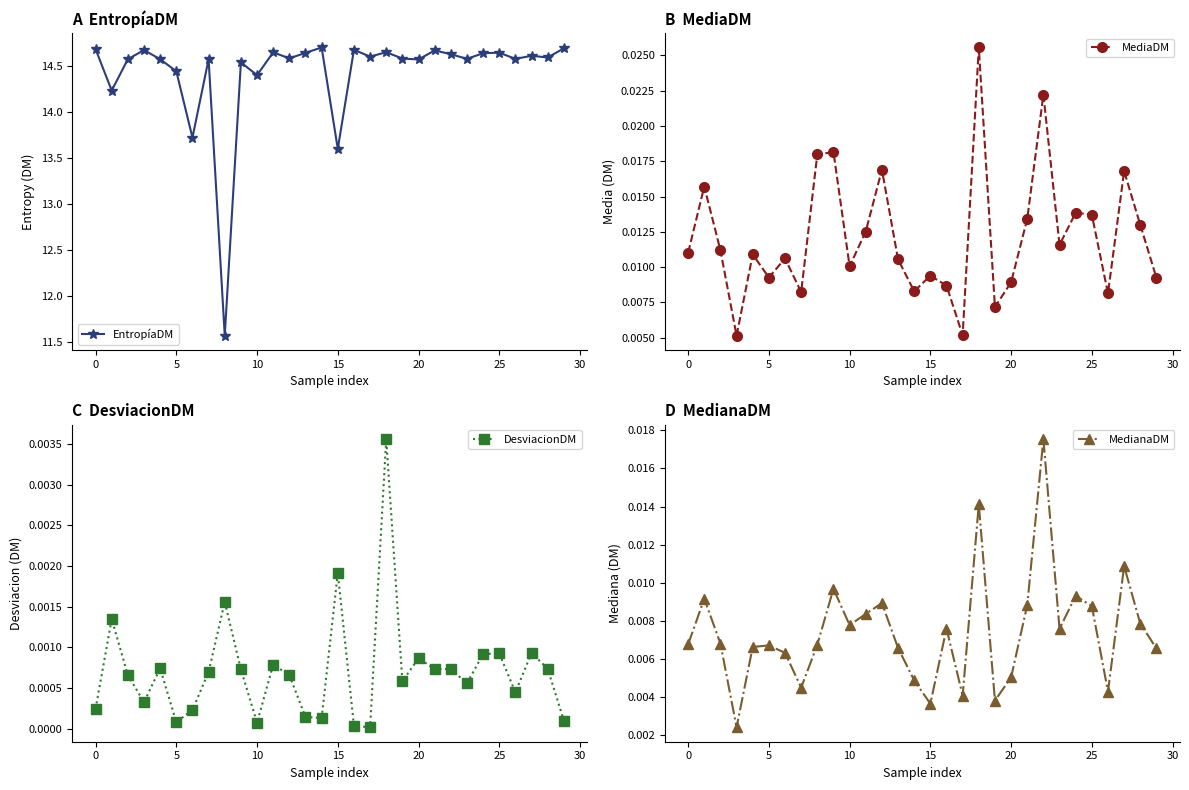

What is the total value across all series at 20?

14.5